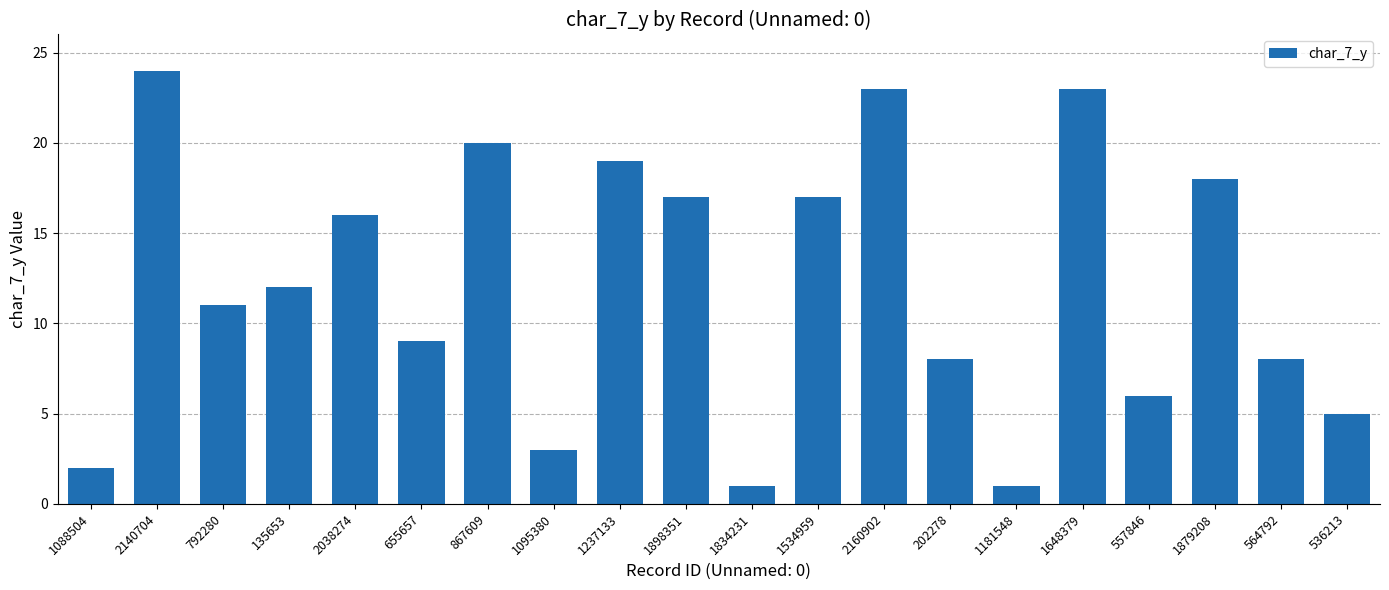

Is it true that the value at 1879208 is 26?

False